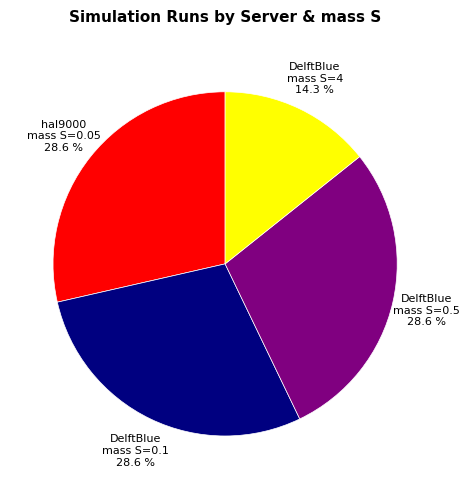

Is there a majority slice in this chart?

No